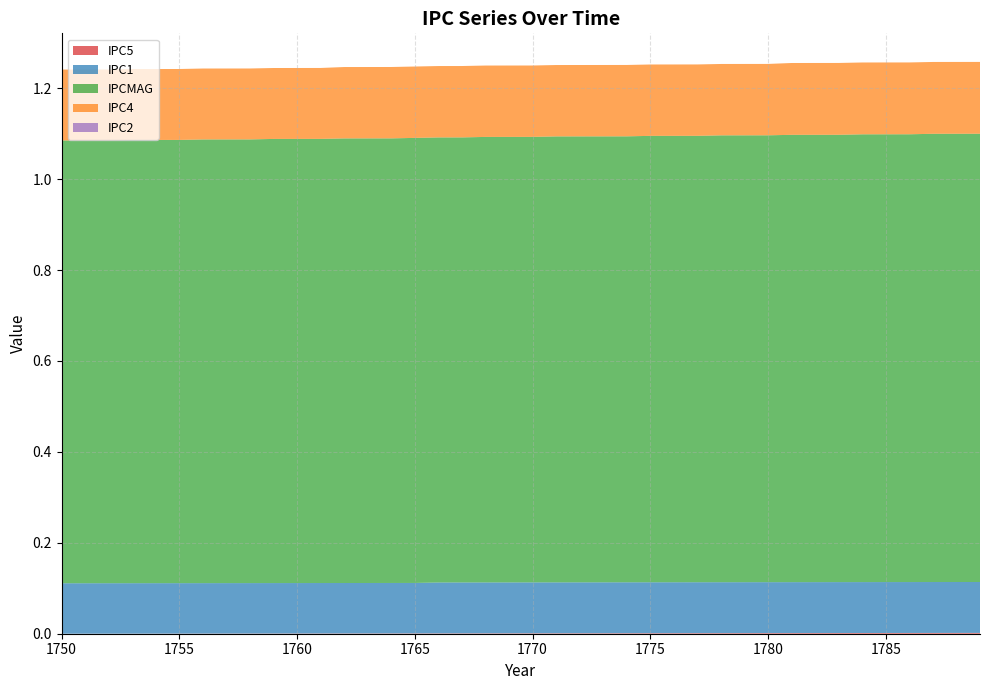

Reading left to right, what are all the values shown in this chart?

IPC5: 1750=0.0	1751=0.0	1752=0.0	1753=0.0	1754=0.0	1755=0.0	1756=0.0	1757=0.0	1758=0.0	1759=0.0	1760=0.0	1761=0.0	1762=0.0	1763=0.0	1764=0.0	1765=0.0	1766=0.0	1767=0.0	1768=0.0	1769=0.0	1770=0.0	1771=0.0	1772=0.0	1773=0.0	1774=0.0	1775=0.0	1776=0.0	1777=0.0	1778=0.0	1779=0.0	1780=0.0	1781=0.0	1782=0.0	1783=0.0	1784=0.0	1785=0.0	1786=0.0	1787=0.0	1788=0.0	1789=0.0
IPC1: 1750=0.1	1751=0.1	1752=0.1	1753=0.1	1754=0.1	1755=0.1	1756=0.1	1757=0.1	1758=0.1	1759=0.1	1760=0.1	1761=0.1	1762=0.1	1763=0.1	1764=0.1	1765=0.1	1766=0.1	1767=0.1	1768=0.1	1769=0.1	1770=0.1	1771=0.1	1772=0.1	1773=0.1	1774=0.1	1775=0.1	1776=0.1	1777=0.1	1778=0.1	1779=0.1	1780=0.1	1781=0.1	1782=0.1	1783=0.1	1784=0.1	1785=0.1	1786=0.1	1787=0.1	1788=0.1	1789=0.1
IPCMAG: 1750=1.0	1751=1.0	1752=1.0	1753=1.0	1754=1.0	1755=1.0	1756=1.0	1757=1.0	1758=1.0	1759=1.0	1760=1.0	1761=1.0	1762=1.0	1763=1.0	1764=1.0	1765=1.0	1766=1.0	1767=1.0	1768=1.0	1769=1.0	1770=1.0	1771=1.0	1772=1.0	1773=1.0	1774=1.0	1775=1.0	1776=1.0	1777=1.0	1778=1.0	1779=1.0	1780=1.0	1781=1.0	1782=1.0	1783=1.0	1784=1.0	1785=1.0	1786=1.0	1787=1.0	1788=1.0	1789=1.0
IPC4: 1750=0.2	1751=0.2	1752=0.2	1753=0.2	1754=0.2	1755=0.2	1756=0.2	1757=0.2	1758=0.2	1759=0.2	1760=0.2	1761=0.2	1762=0.2	1763=0.2	1764=0.2	1765=0.2	1766=0.2	1767=0.2	1768=0.2	1769=0.2	1770=0.2	1771=0.2	1772=0.2	1773=0.2	1774=0.2	1775=0.2	1776=0.2	1777=0.2	1778=0.2	1779=0.2	1780=0.2	1781=0.2	1782=0.2	1783=0.2	1784=0.2	1785=0.2	1786=0.2	1787=0.2	1788=0.2	1789=0.2
IPC2: 1750=0.0	1751=0.0	1752=0.0	1753=0.0	1754=0.0	1755=0.0	1756=0.0	1757=0.0	1758=0.0	1759=0.0	1760=0.0	1761=0.0	1762=0.0	1763=0.0	1764=0.0	1765=0.0	1766=0.0	1767=0.0	1768=0.0	1769=0.0	1770=0.0	1771=0.0	1772=0.0	1773=0.0	1774=0.0	1775=0.0	1776=0.0	1777=0.0	1778=0.0	1779=0.0	1780=0.0	1781=0.0	1782=0.0	1783=0.0	1784=0.0	1785=0.0	1786=0.0	1787=0.0	1788=0.0	1789=0.0